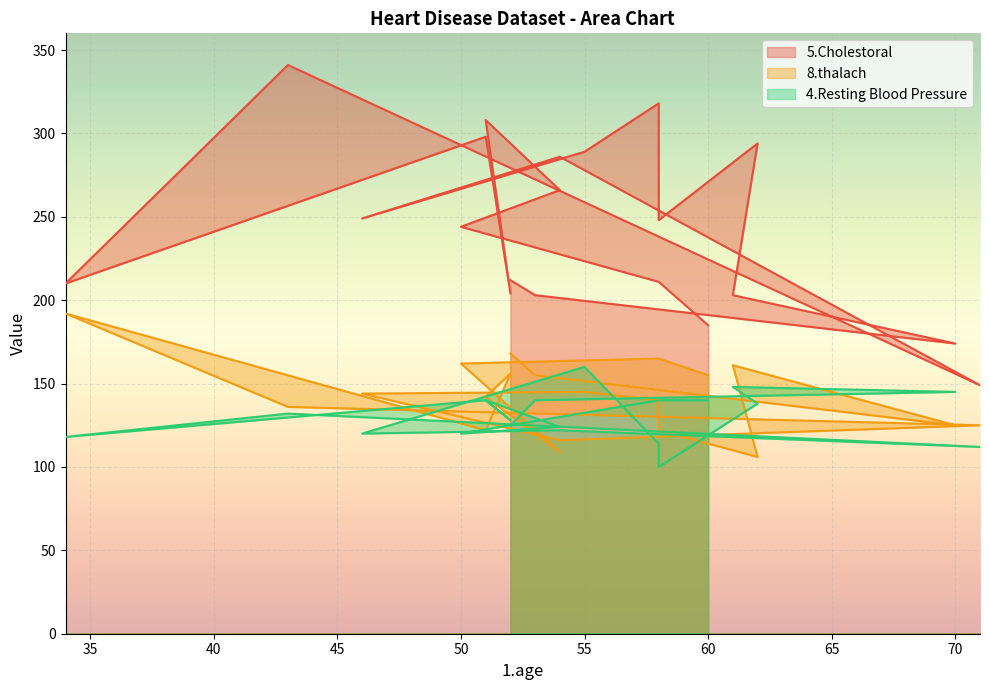

At how many categories does at least one series exceed 336?

1